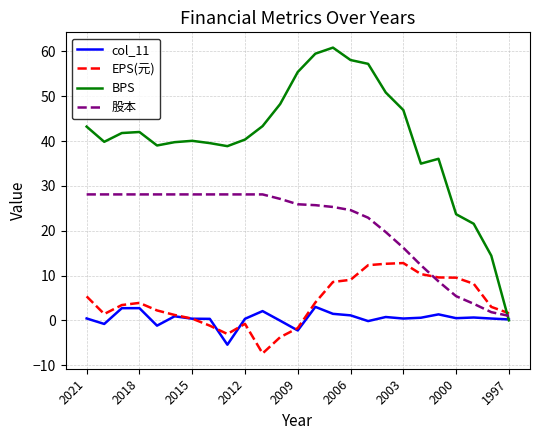

List the series in order of their peak value, highest first.

BPS, 股本, EPS(元), col_11